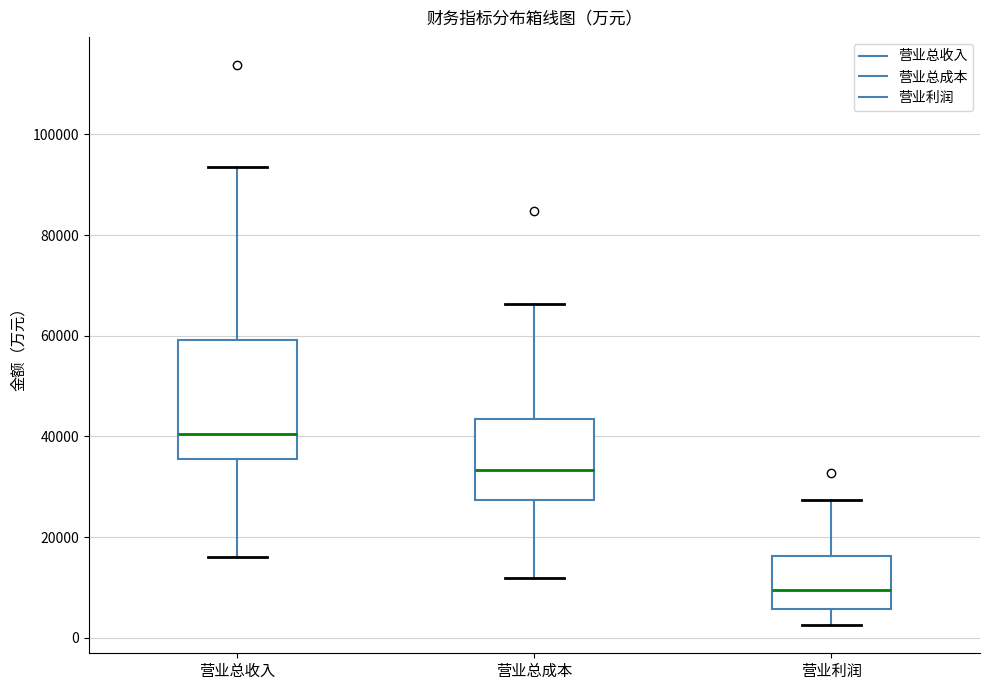

Comparing the boxes themselves (not the whiskers), which one is the tallest?

营业总收入